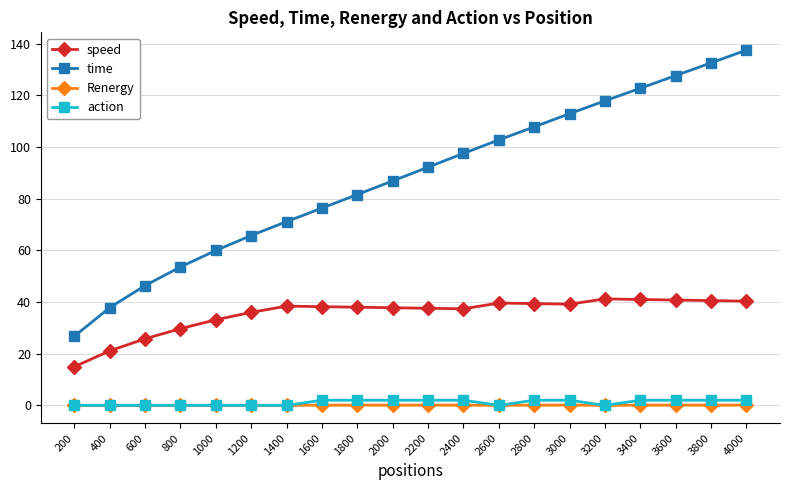

At which label does time reach its minimum?

200